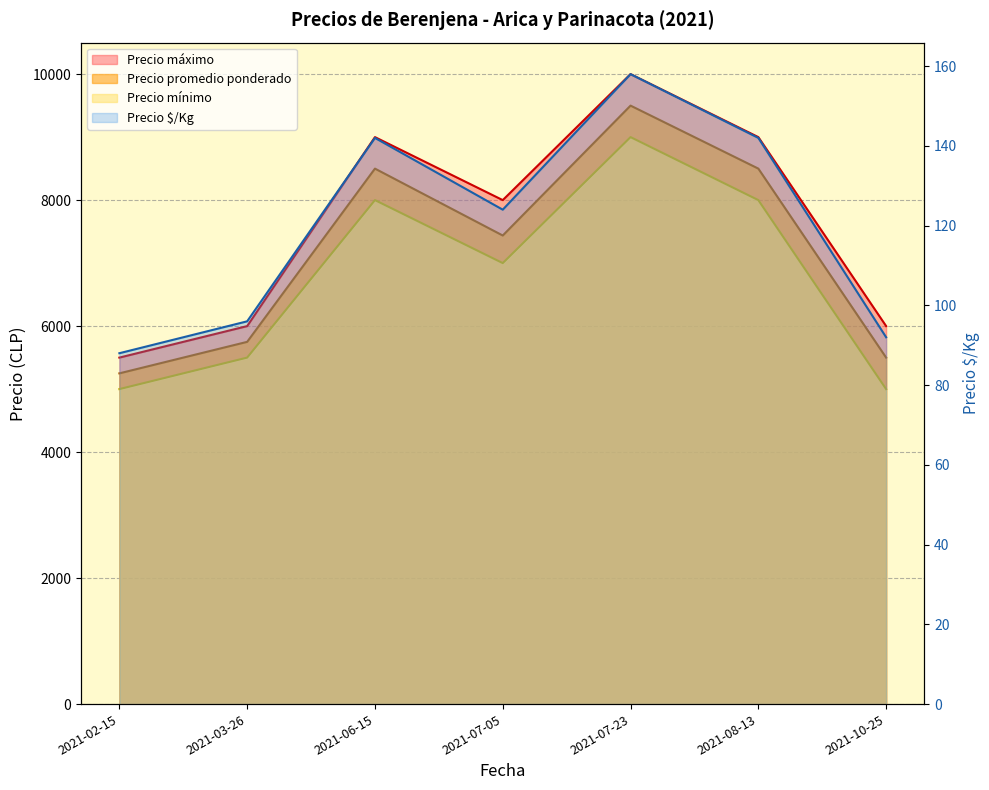

Reading left to right, transcribe all the data shown in this chart.

Precio promedio ponderado: 5250	5750	8500	7438	9500	8500	5500
Precio maximo: 5500	6000	9000	8000	10000	9000	6000
Precio minimo: 5000	5500	8000	7000	9000	8000	5000
Precio $/Kg: 88	96	142	124	158	142	92